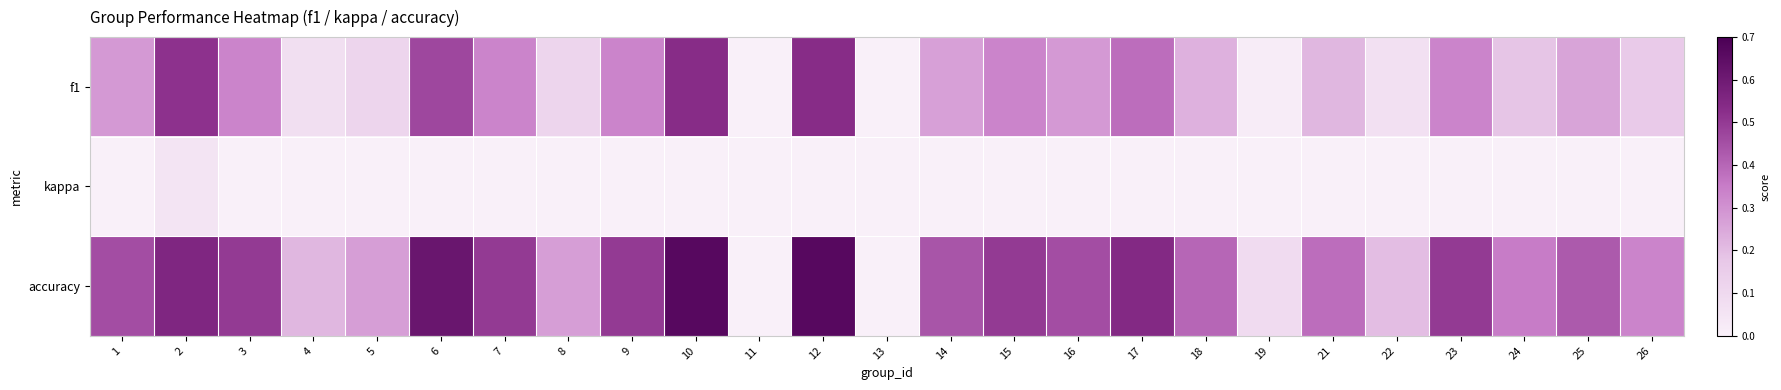

At how many categories does at least one series exceed 0?

23